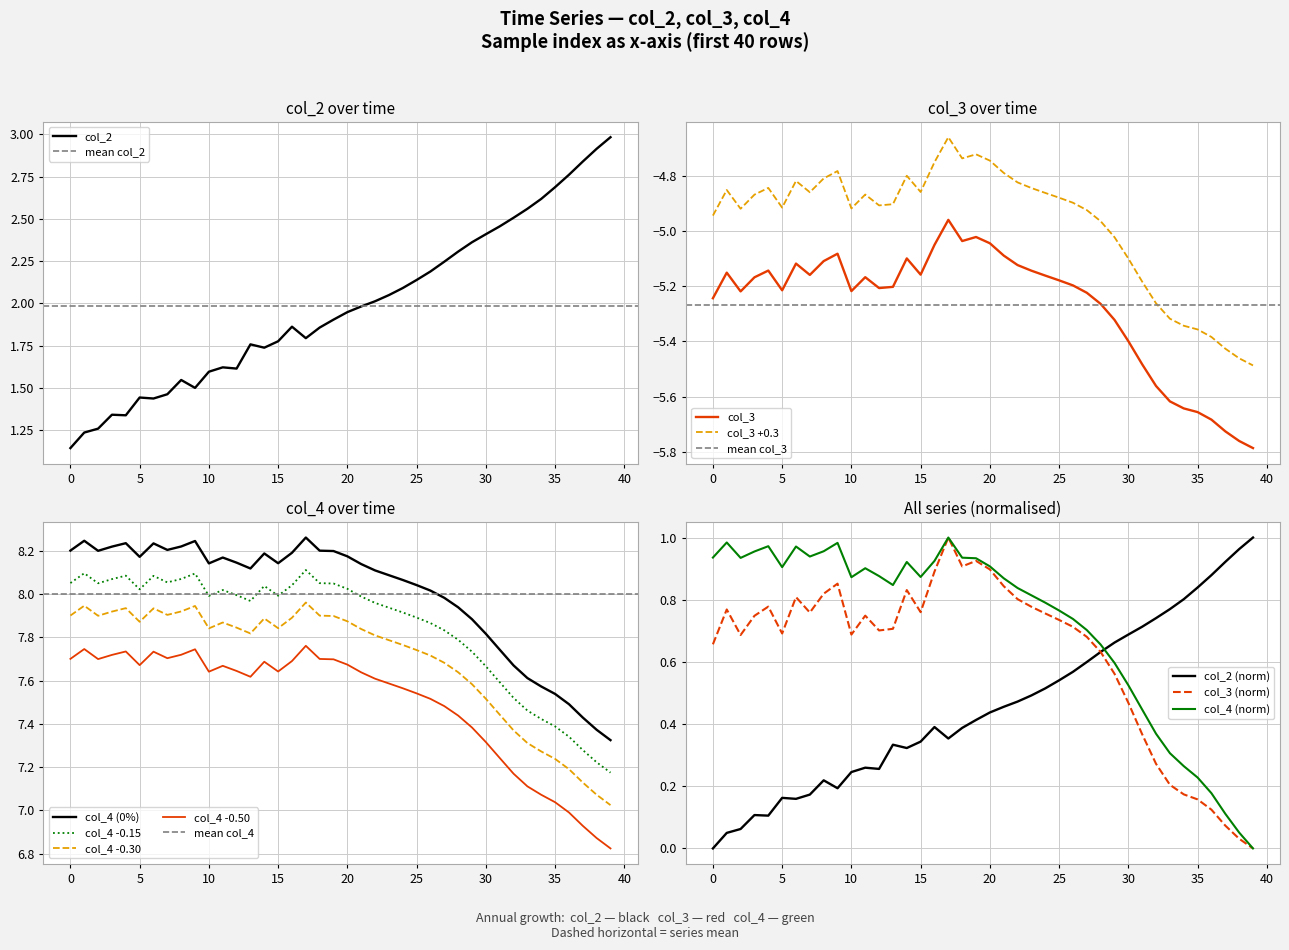

What is the sum of the col_4 values at col_4 and col_3?

16.4